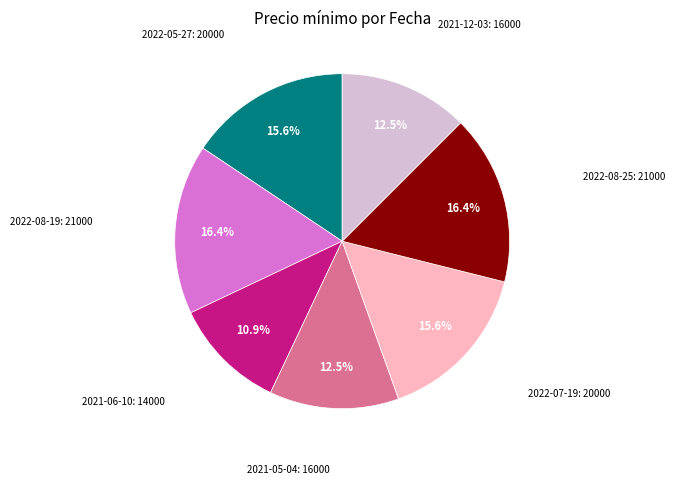

Is there a majority slice in this chart?

No